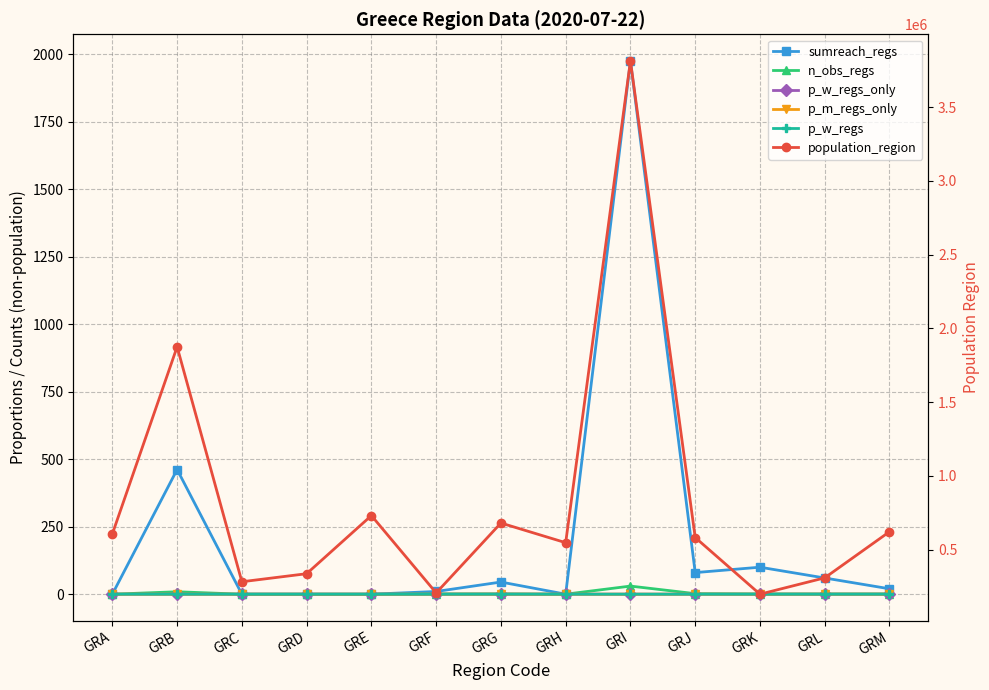

What is the approximate value of n_obs_regs at GRG?

1.0